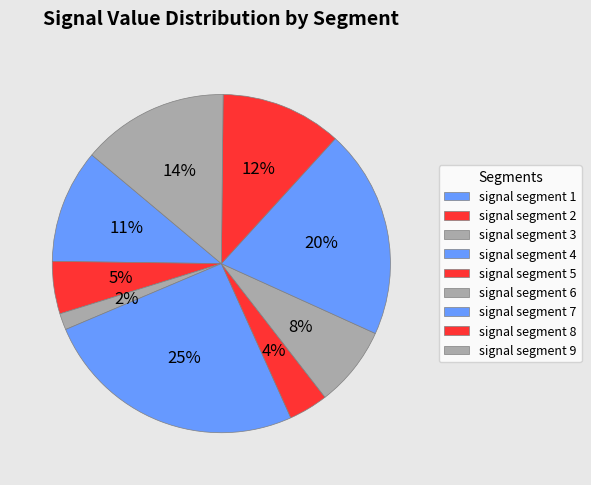

To the nearest percent, what portion does signal segment 6 represent?

8%